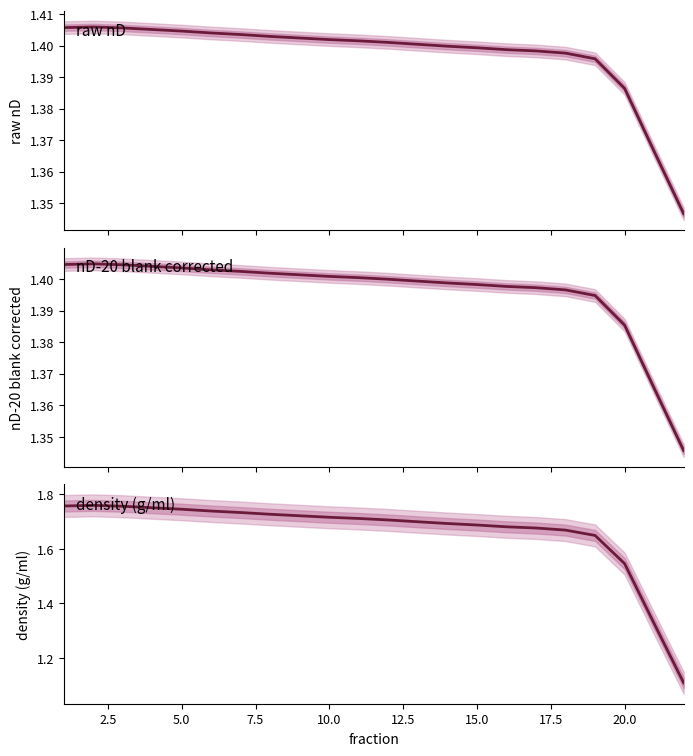

Reading left to right, extract all data points from this chart.

raw nD: 1.4	1.4	1.4	1.4	1.4	1.4	1.4	1.4	1.4	1.4	1.4	1.4	1.4	1.4	1.4	1.4	1.4	1.4	1.4	1.4	1.4	1.3
nD-20 blank corrected: 1.4	1.4	1.4	1.4	1.4	1.4	1.4	1.4	1.4	1.4	1.4	1.4	1.4	1.4	1.4	1.4	1.4	1.4	1.4	1.4	1.4	1.3
density (g/ml): 1.8	1.8	1.8	1.7	1.7	1.7	1.7	1.7	1.7	1.7	1.7	1.7	1.7	1.7	1.7	1.7	1.7	1.7	1.6	1.5	1.3	1.1